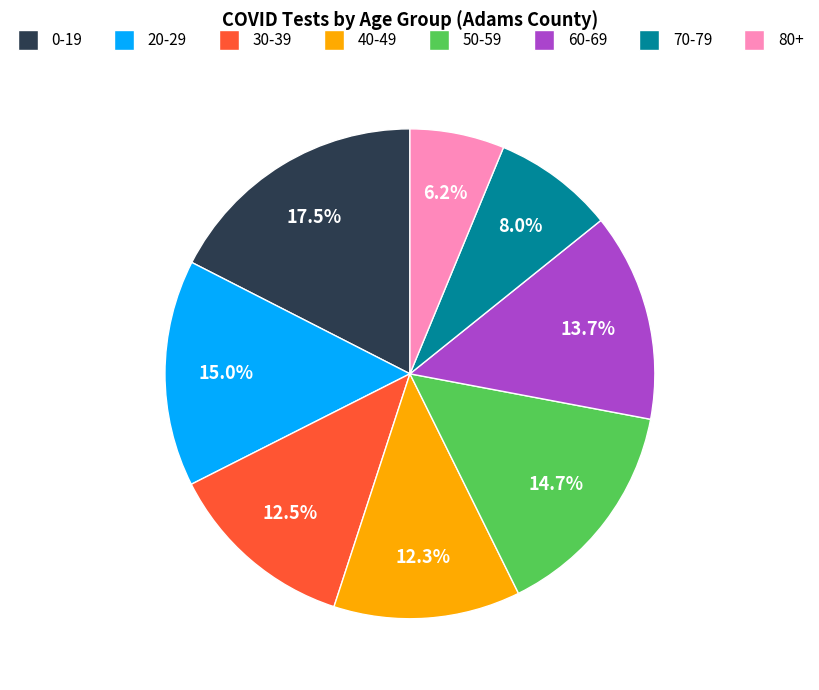

True or false: 70-79 accounts for 1% of the total.

False